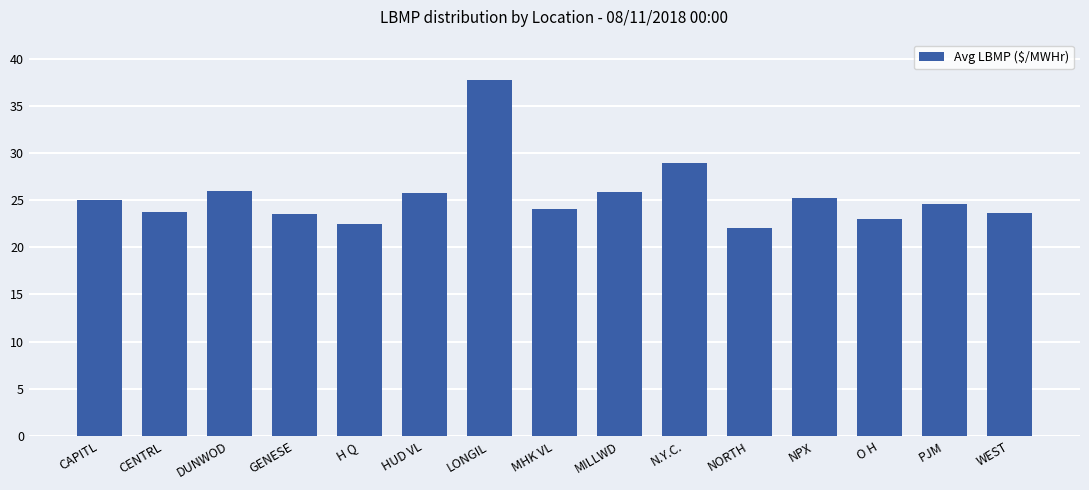

What is the ratio of the value at PJM to the value at H Q?

1.1